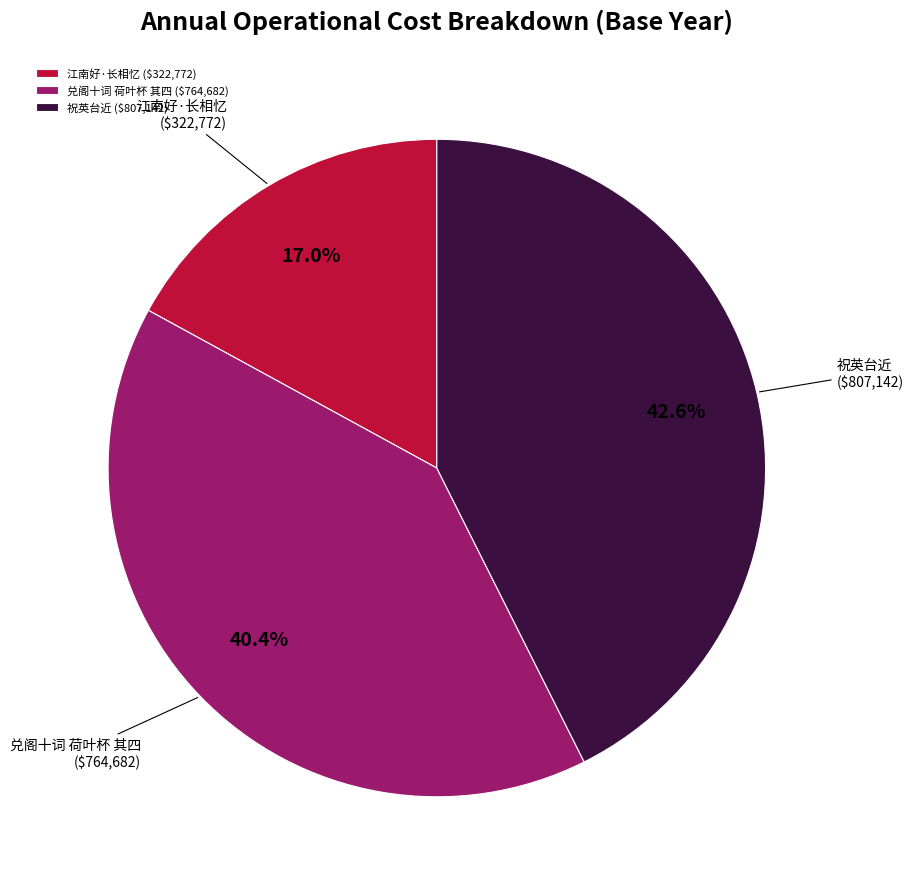

Is there a majority slice in this chart?

No